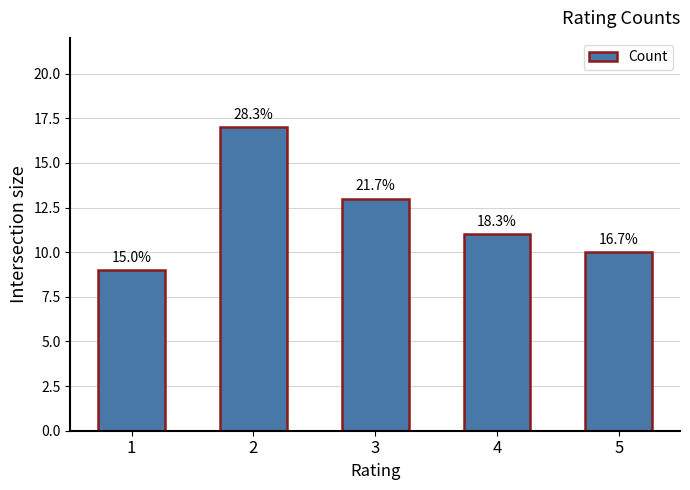

Are the bars horizontal?

No